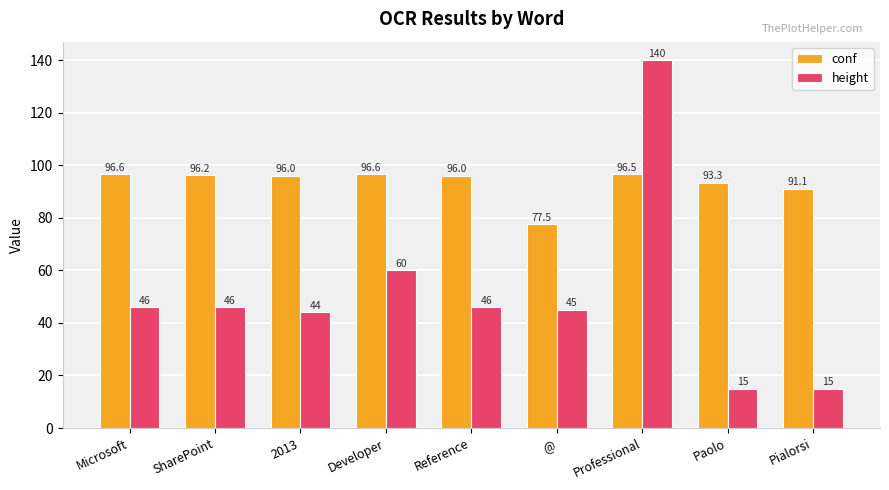

Reading right to left, extract all data points from this chart.

conf: Pialorsi=91.1	Paolo=93.3	Professional=96.5	@=77.5	Reference=96.0	Developer=96.6	2013=96.0	SharePoint=96.2	Microsoft=96.6
height: Pialorsi=15.0	Paolo=15.0	Professional=140.0	@=45.0	Reference=46.0	Developer=60.0	2013=44.0	SharePoint=46.0	Microsoft=46.0